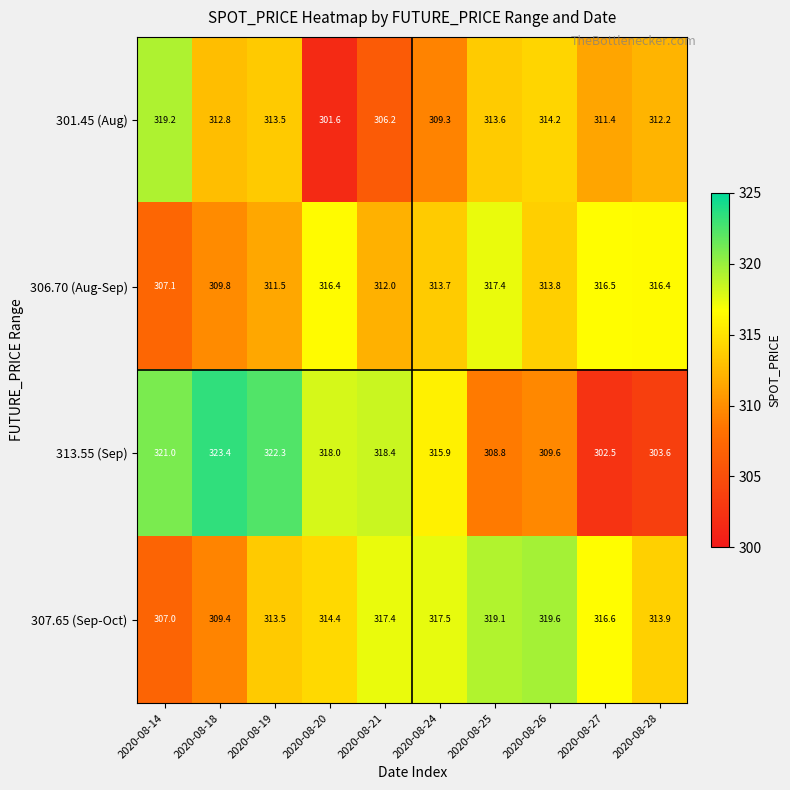

The 307.65 (Sep-Oct) series shows 214.8 at 2020-08-28. True or false?

False